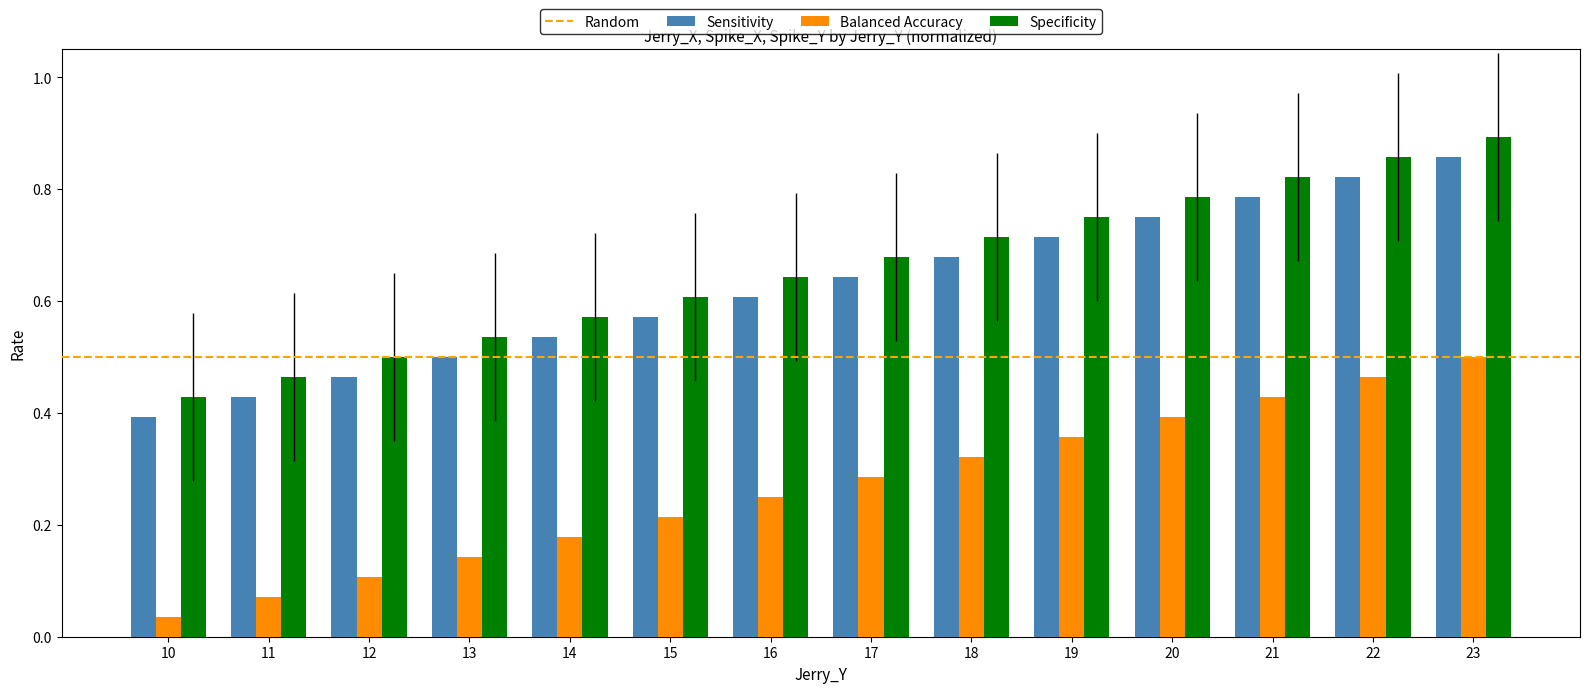

At which category is the sum across all series the highest?

23